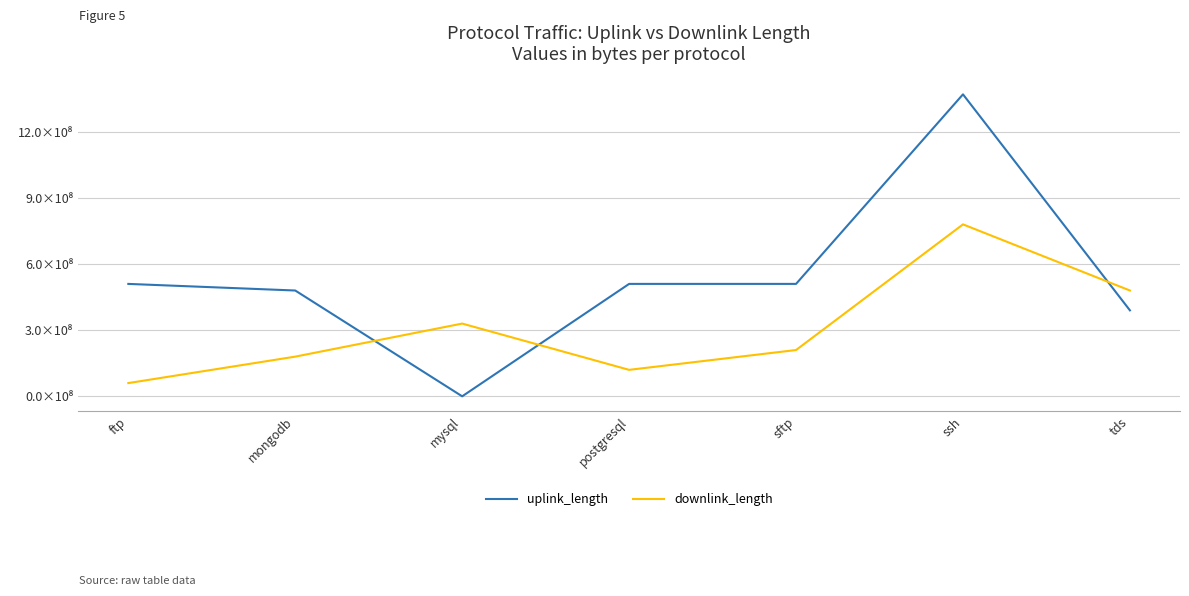

In downlink_length, how many points are higher than both neighbors (excluding endpoints)?

2